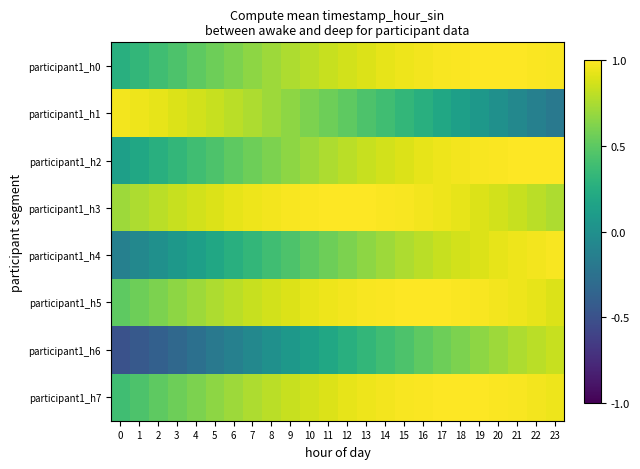

Reading left to right, what are all the values shown in this chart?

participant1_h0: 0=0.3	1=0.3	2=0.4	3=0.4	4=0.5	5=0.6	6=0.6	7=0.7	8=0.7	9=0.8	10=0.8	11=0.8	12=0.9	13=0.9	14=0.9	15=0.9	16=1.0	17=1.0	18=1.0	19=1.0	20=1.0	21=1.0	22=1.0	23=1.0
participant1_h1: 0=1.0	1=0.9	2=0.9	3=0.9	4=0.9	5=0.8	6=0.8	7=0.8	8=0.7	9=0.7	10=0.6	11=0.6	12=0.5	13=0.4	14=0.4	15=0.3	16=0.3	17=0.2	18=0.1	19=0.1	20=0.0	21=-0.1	22=-0.1	23=-0.2
participant1_h2: 0=0.1	1=0.2	2=0.3	3=0.3	4=0.4	5=0.4	6=0.5	7=0.6	8=0.6	9=0.7	10=0.7	11=0.8	12=0.8	13=0.8	14=0.9	15=0.9	16=0.9	17=0.9	18=1.0	19=1.0	20=1.0	21=1.0	22=1.0	23=1.0
participant1_h3: 0=0.7	1=0.8	2=0.8	3=0.8	4=0.9	5=0.9	6=0.9	7=0.9	8=1.0	9=1.0	10=1.0	11=1.0	12=1.0	13=1.0	14=1.0	15=1.0	16=1.0	17=0.9	18=0.9	19=0.9	20=0.9	21=0.8	22=0.8	23=0.8
participant1_h4: 0=-0.1	1=-0.1	2=0.0	3=0.1	4=0.1	5=0.2	6=0.3	7=0.3	8=0.4	9=0.4	10=0.5	11=0.6	12=0.6	13=0.7	14=0.7	15=0.8	16=0.8	17=0.8	18=0.9	19=0.9	20=0.9	21=0.9	22=1.0	23=1.0
participant1_h5: 0=0.5	1=0.6	2=0.6	3=0.7	4=0.7	5=0.8	6=0.8	7=0.8	8=0.9	9=0.9	10=0.9	11=0.9	12=1.0	13=1.0	14=1.0	15=1.0	16=1.0	17=1.0	18=1.0	19=1.0	20=1.0	21=0.9	22=0.9	23=0.9
participant1_h6: 0=-0.5	1=-0.4	2=-0.4	3=-0.3	4=-0.3	5=-0.2	6=-0.1	7=-0.1	8=0.0	9=0.1	10=0.1	11=0.2	12=0.3	13=0.3	14=0.4	15=0.4	16=0.5	17=0.6	18=0.6	19=0.7	20=0.7	21=0.8	22=0.8	23=0.8
participant1_h7: 0=0.4	1=0.4	2=0.5	3=0.6	4=0.6	5=0.7	6=0.7	7=0.8	8=0.8	9=0.8	10=0.9	11=0.9	12=0.9	13=0.9	14=1.0	15=1.0	16=1.0	17=1.0	18=1.0	19=1.0	20=1.0	21=1.0	22=1.0	23=0.9